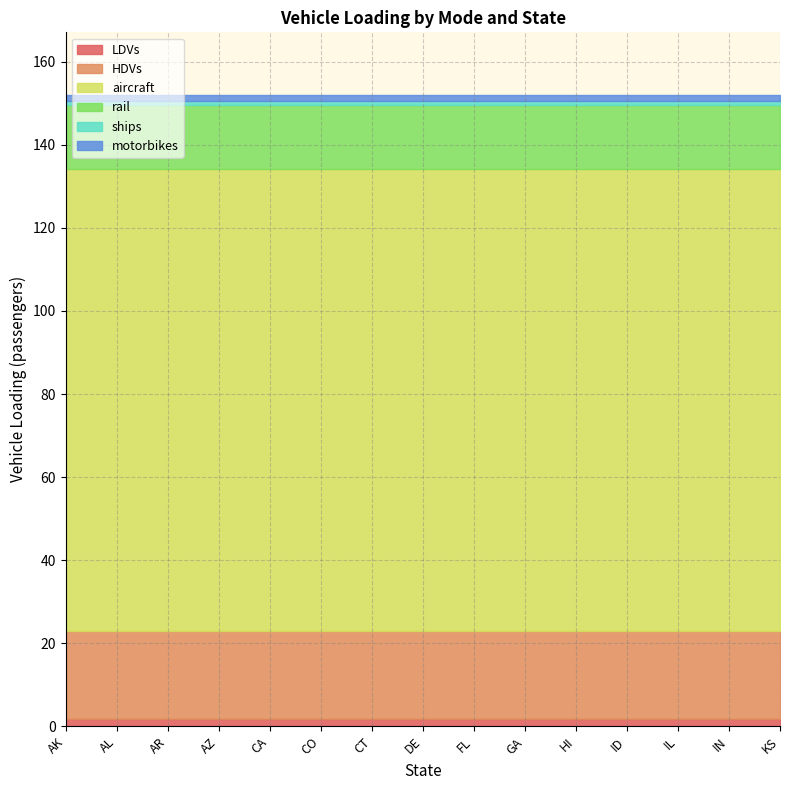

How many lines are shown in the chart?

6